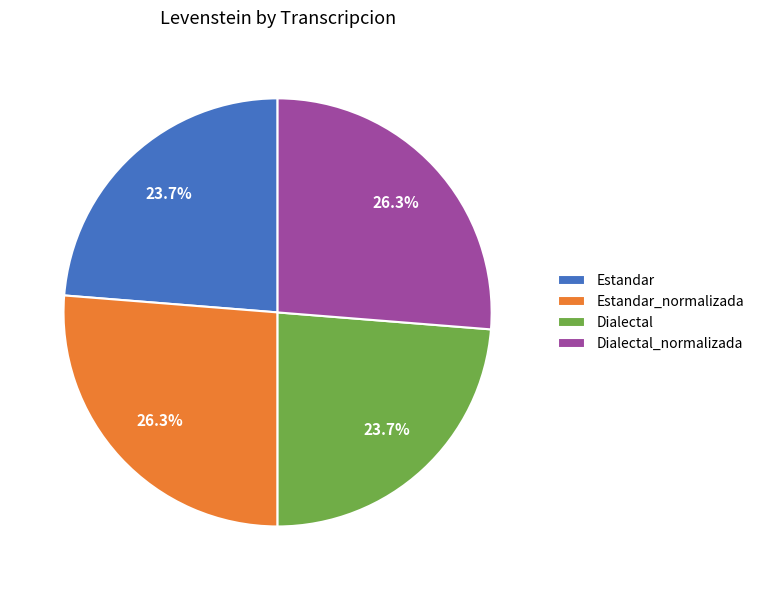

What is the ratio of the value at Estandar_normalizada to the value at Dialectal?

1.1